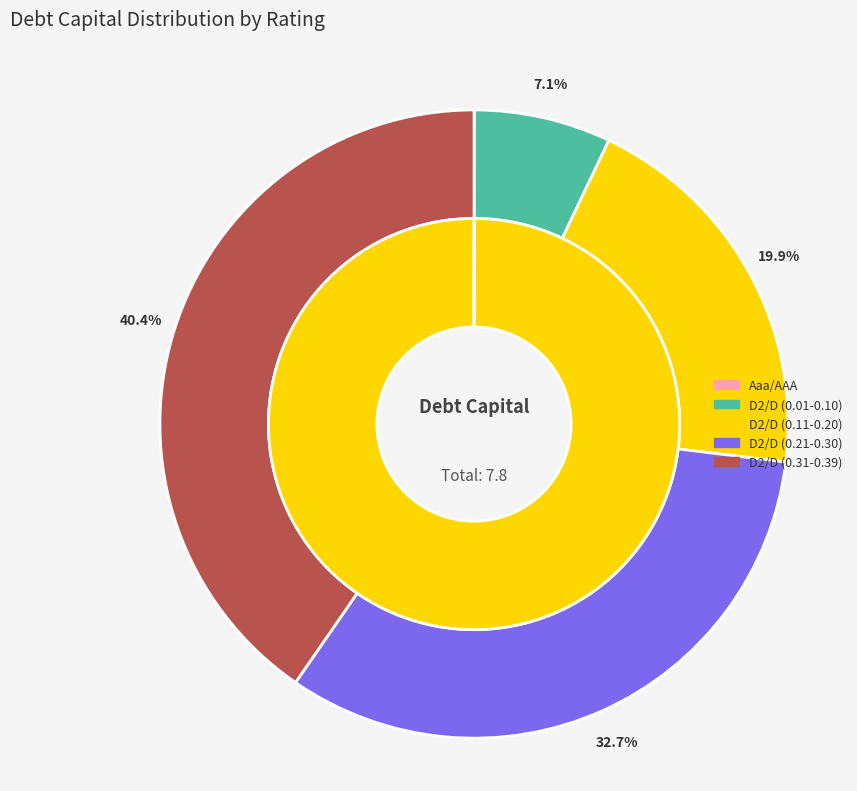

Which slice represents more than half of the pie?

D2/D